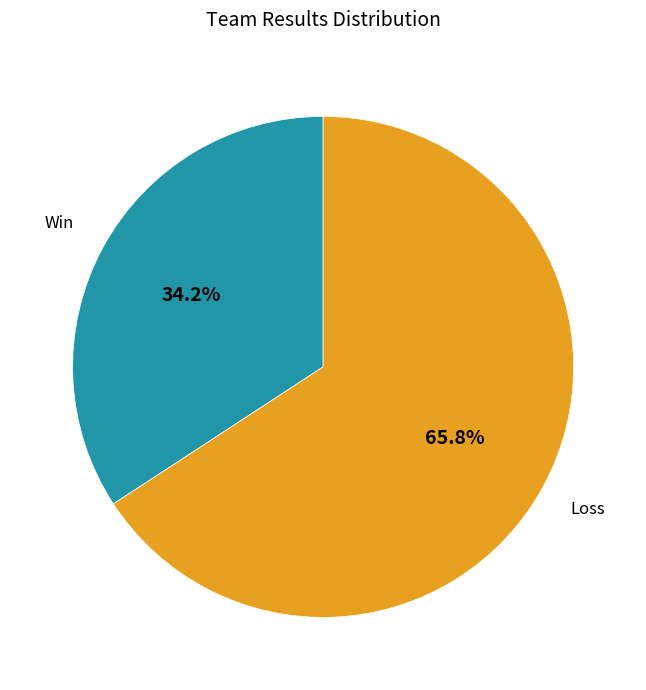

How many slices are in this pie chart?

2